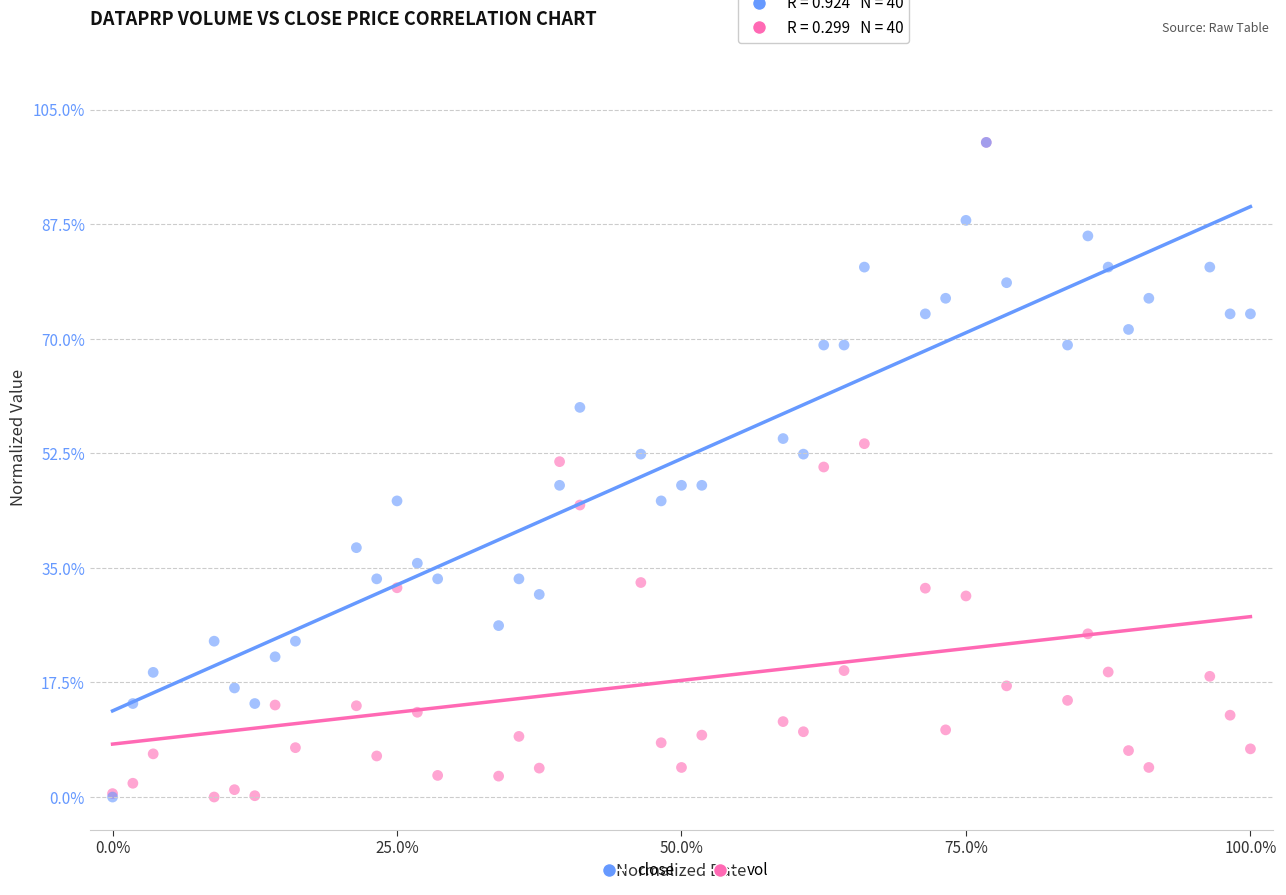

What are all the series names shown in the legend?

close, vol